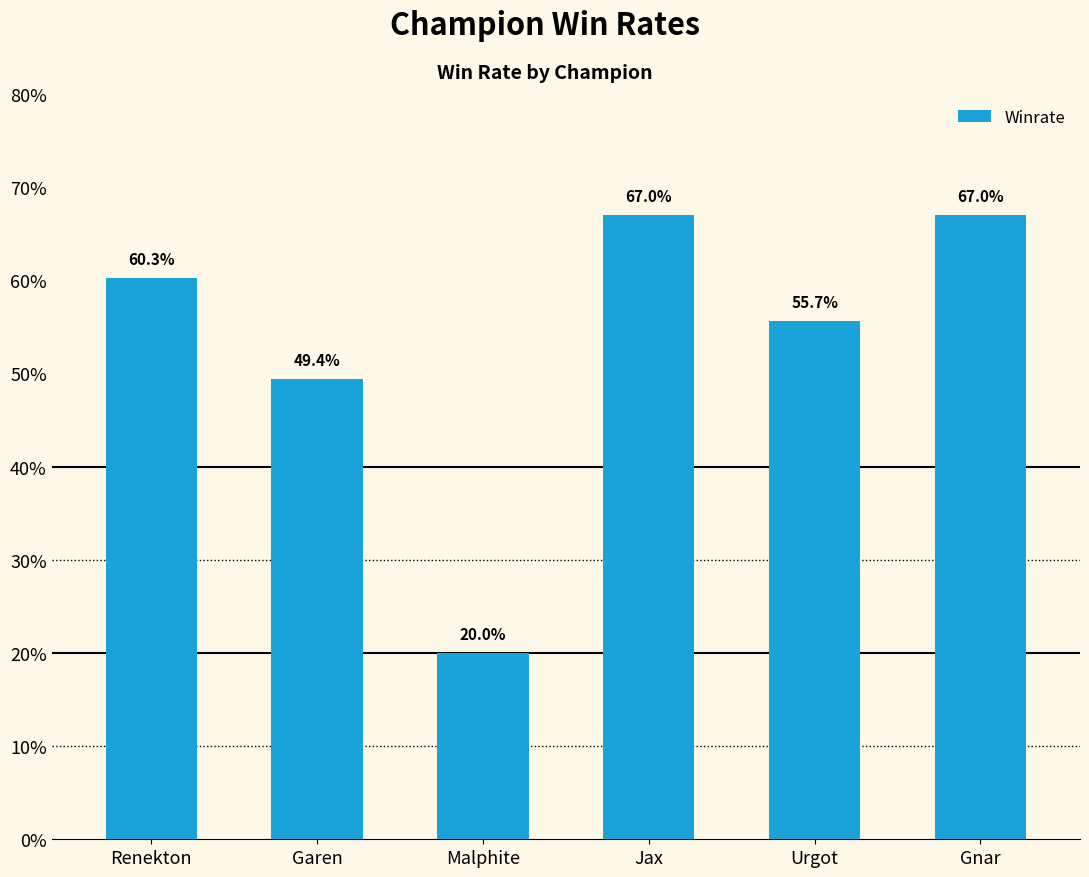

Does the chart contain any negative values?

No